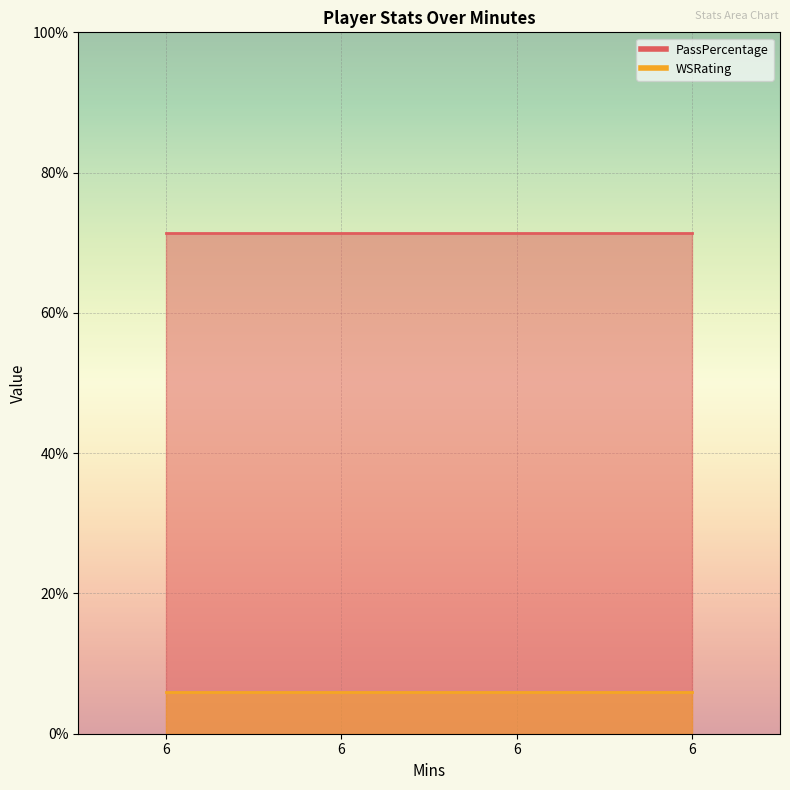

True or false: PassPercentage and WSRating cross at least once.

False